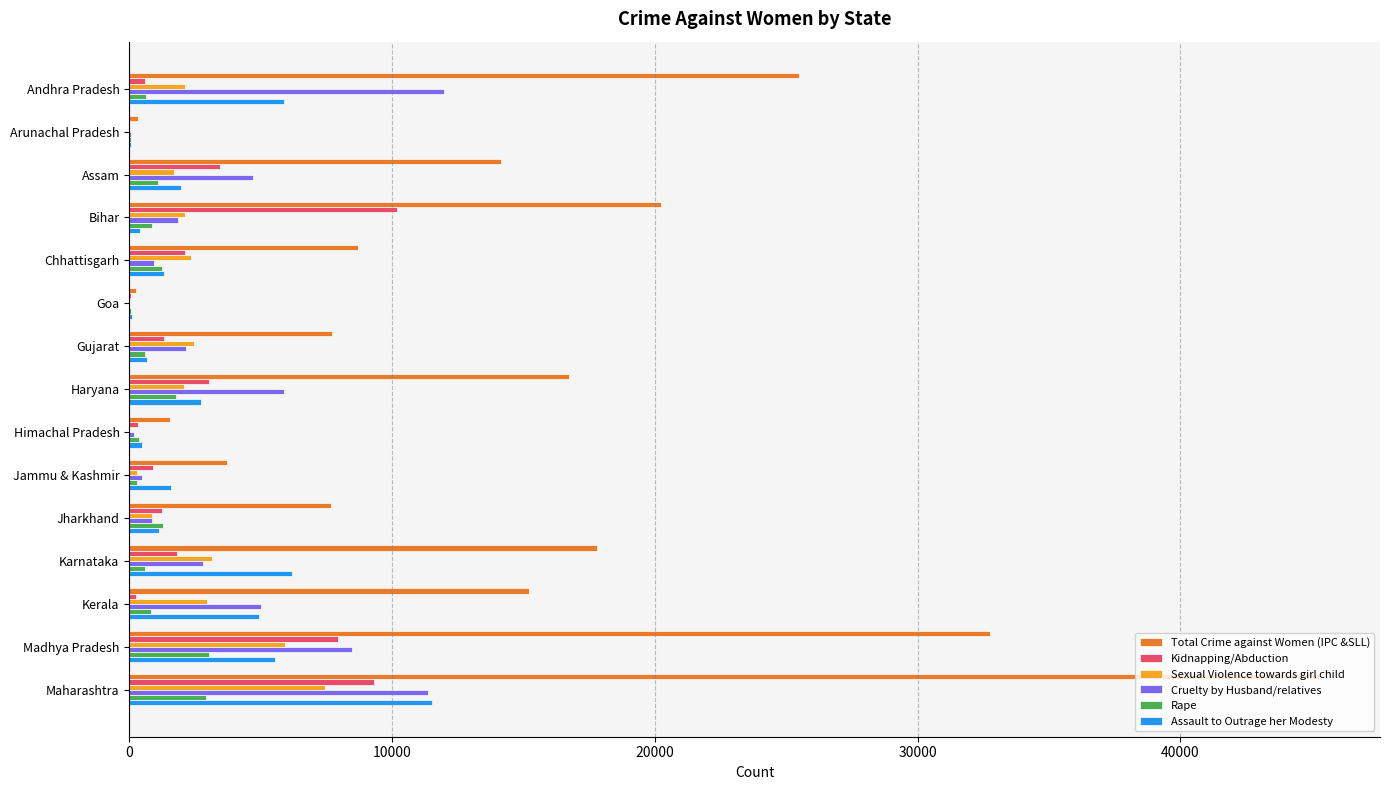

Is the value of Total Crime against Women (IPC &SLL) at Jammu & Kashmir greater than the value of Sexual Violence towards girl child at Jammu & Kashmir?

Yes